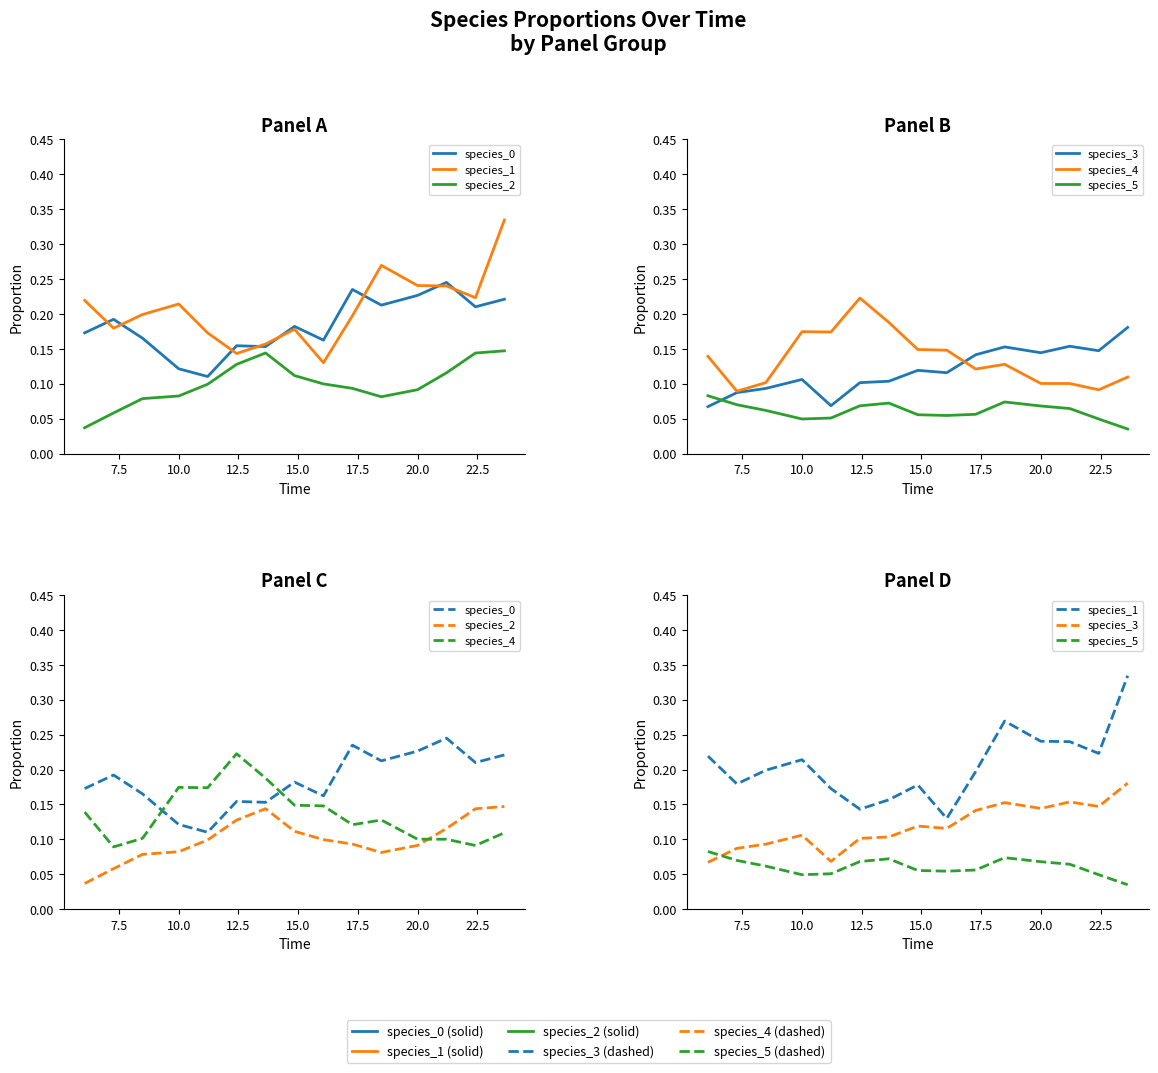

At which category does species_4 reach its first local peak?

10.0